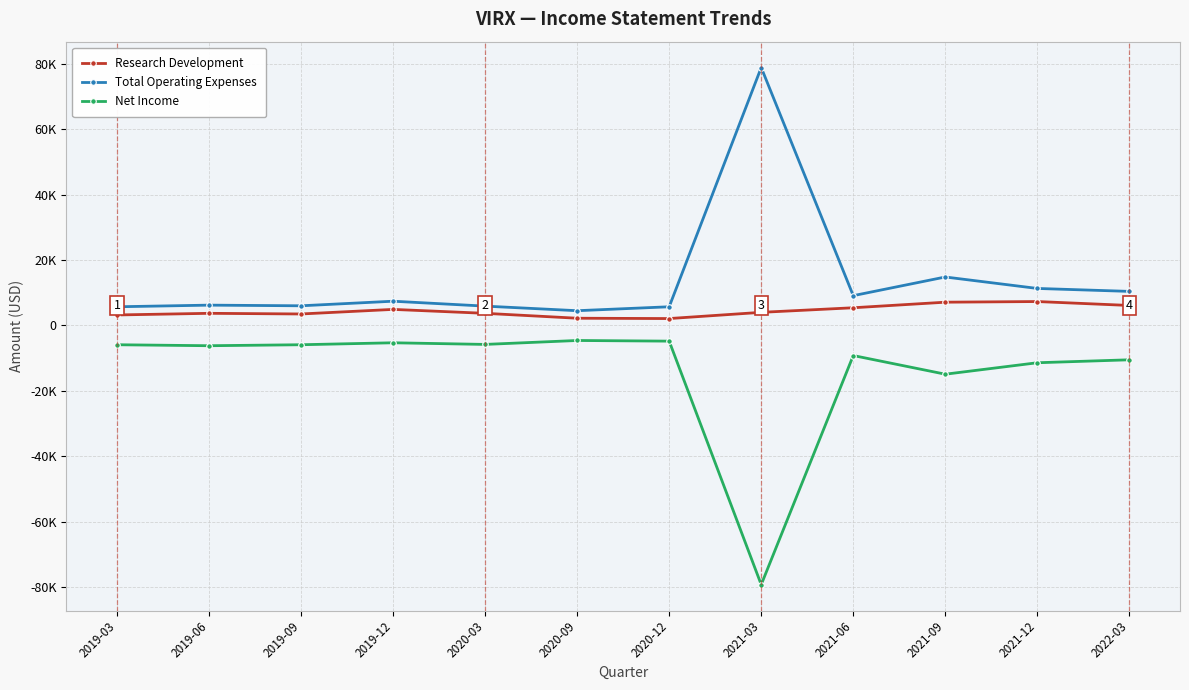

True or false: Research Development and Net Income intersect in this chart.

False